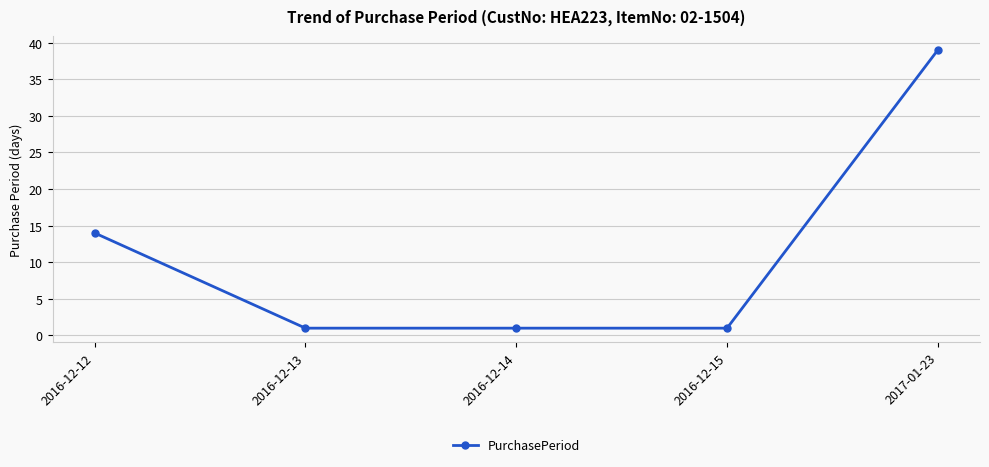

What is the sum of all values?

56